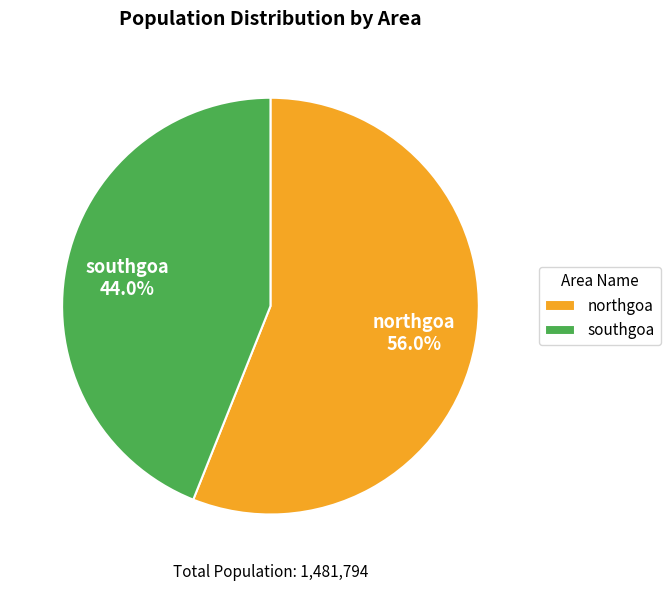

How many slices are in this pie chart?

2